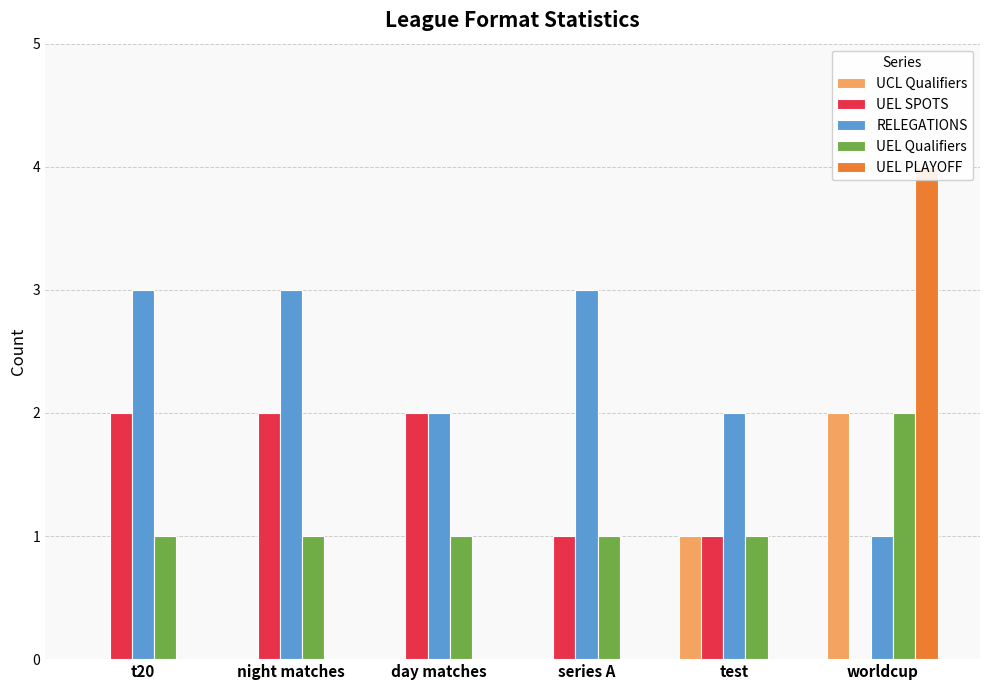

What is the difference between the maximum and minimum values in the RELEGATIONS series?

2